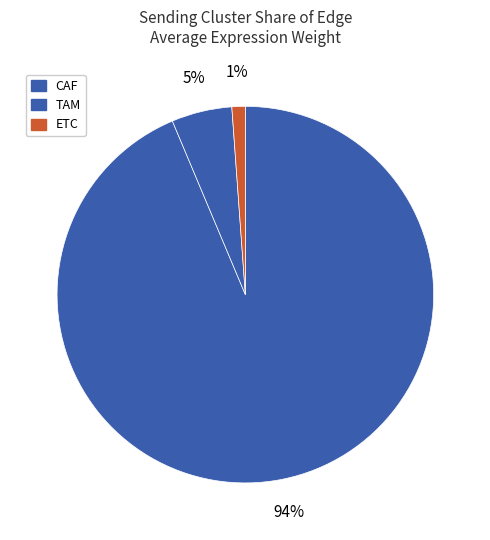

How many segments does this pie chart have?

3